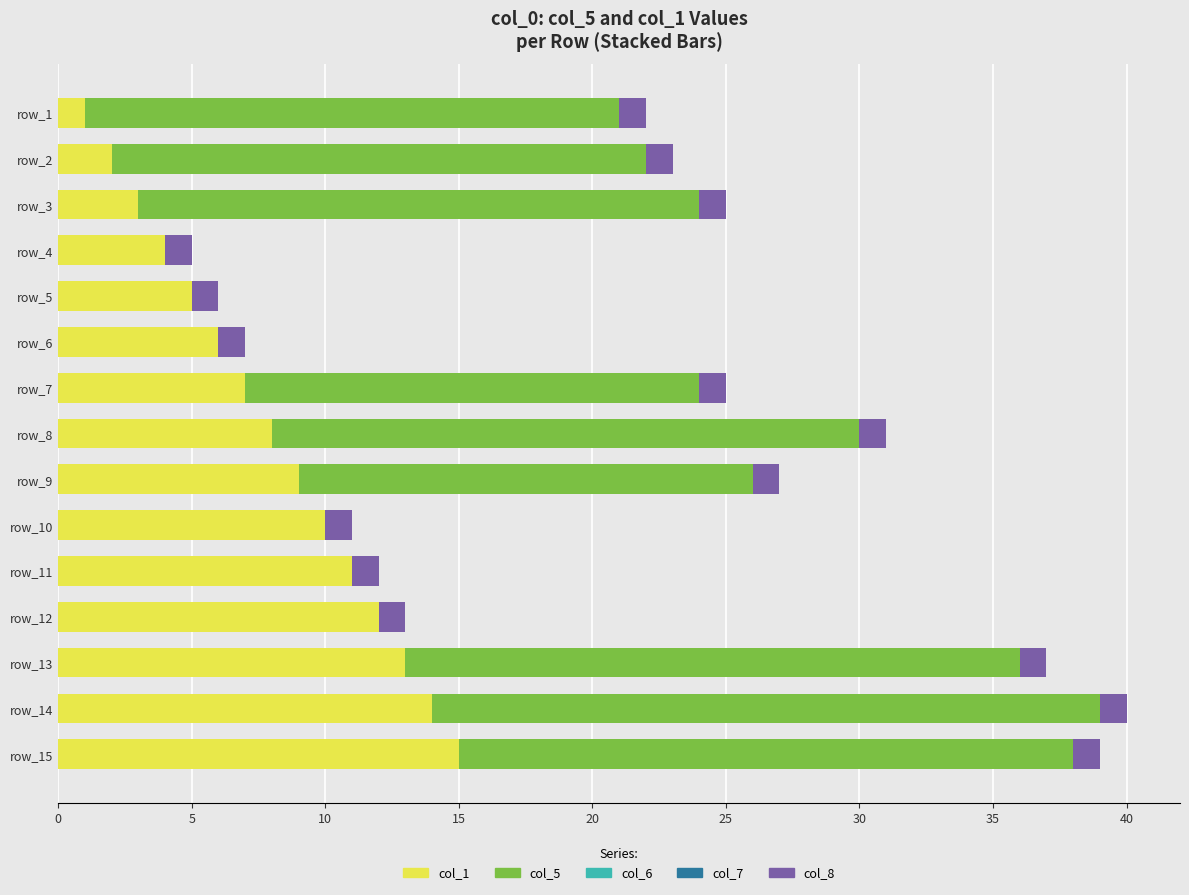

The value of col_1 at row_6 is 6. True or false?

True